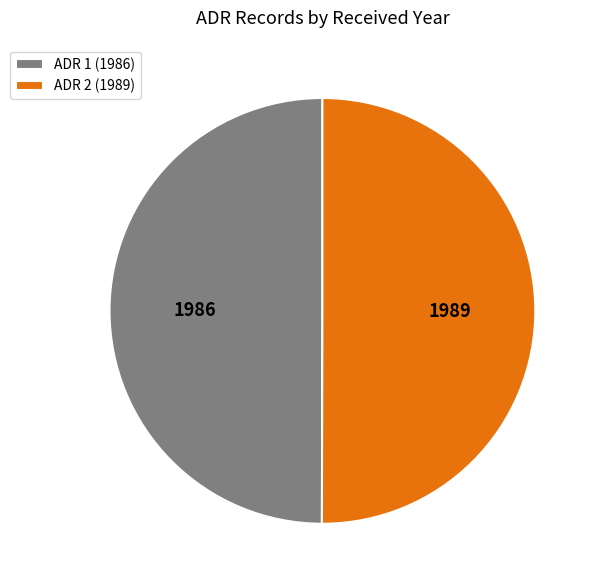

Combined, do ADR 1 (1986) and ADR 2 (1989) account for over 50%?

Yes